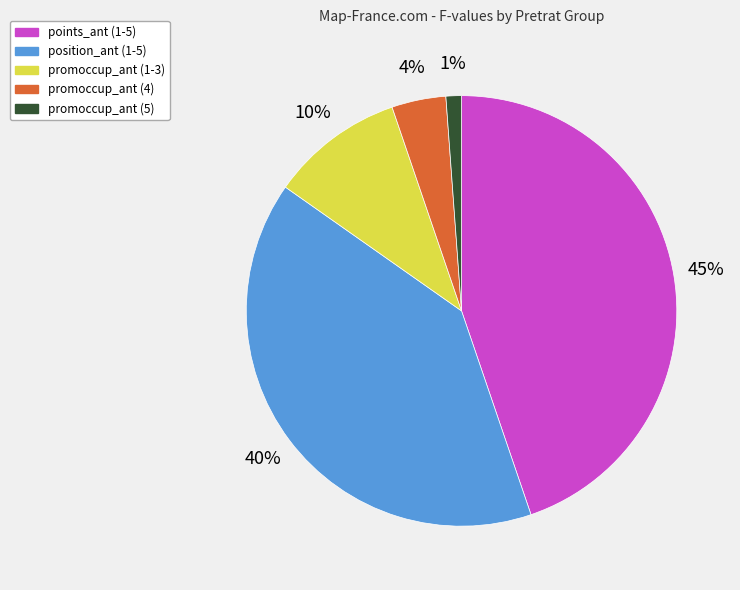

True or false: promoccup_ant (5) accounts for 11% of the total.

False